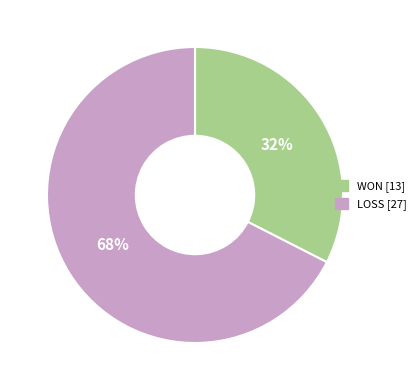

Which has a higher value, LOSS or WON?

LOSS